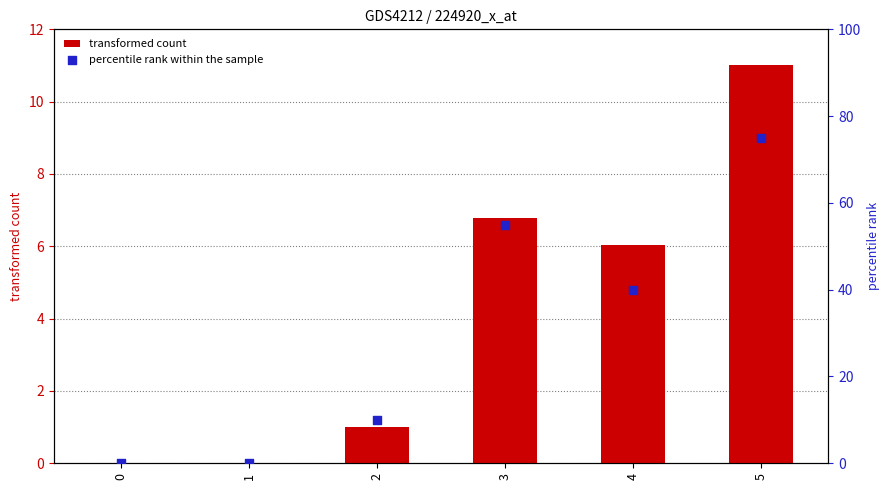

At which category is the sum across all series the highest?

5